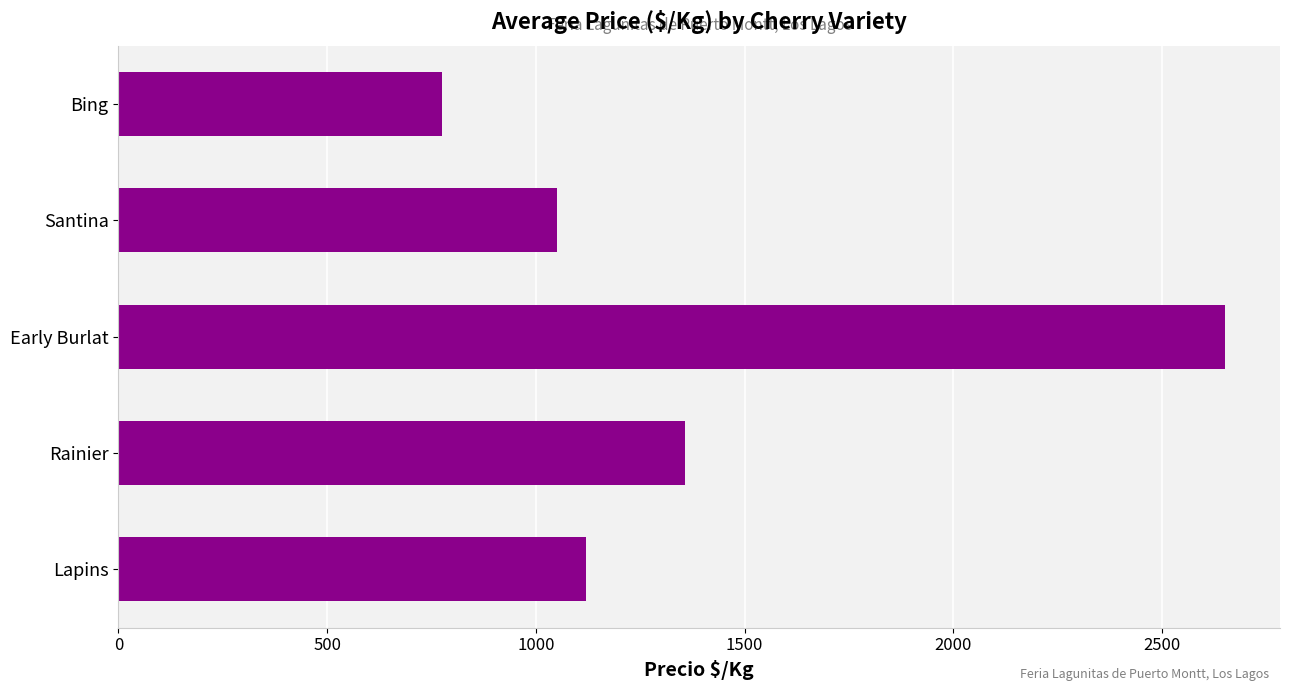

Which has a higher value, Rainier or Santina?

Rainier